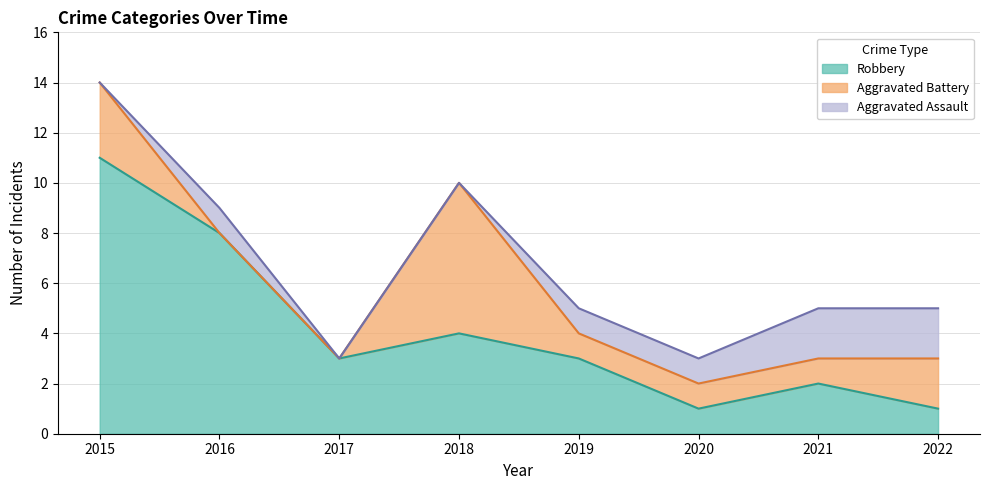

The value of Aggravated Battery at 2016 is -2. True or false?

False